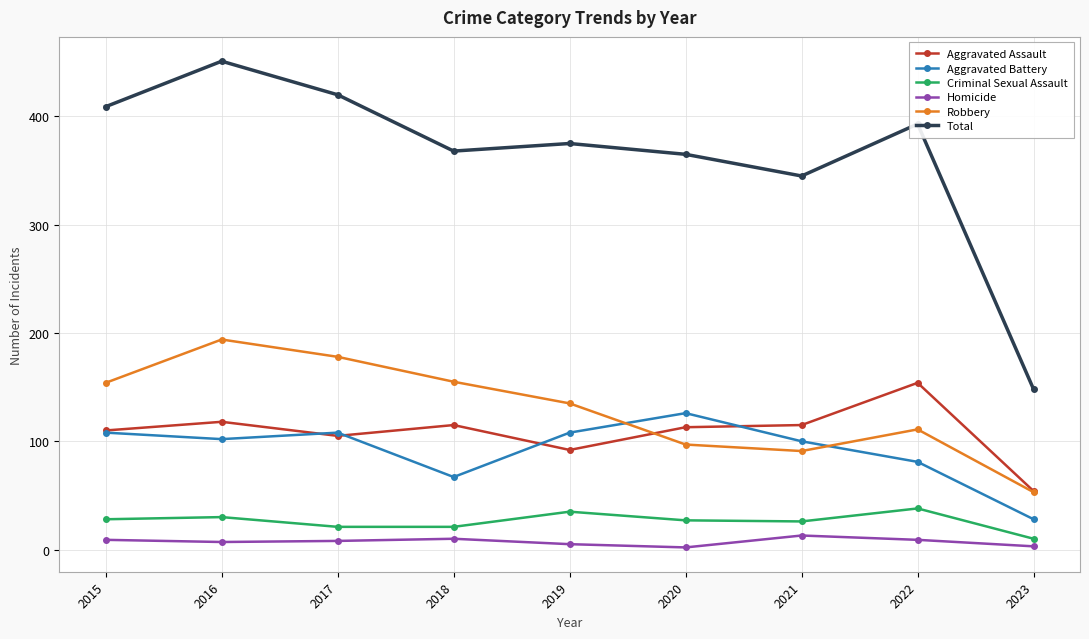

Does the chart have visible grid lines?

Yes